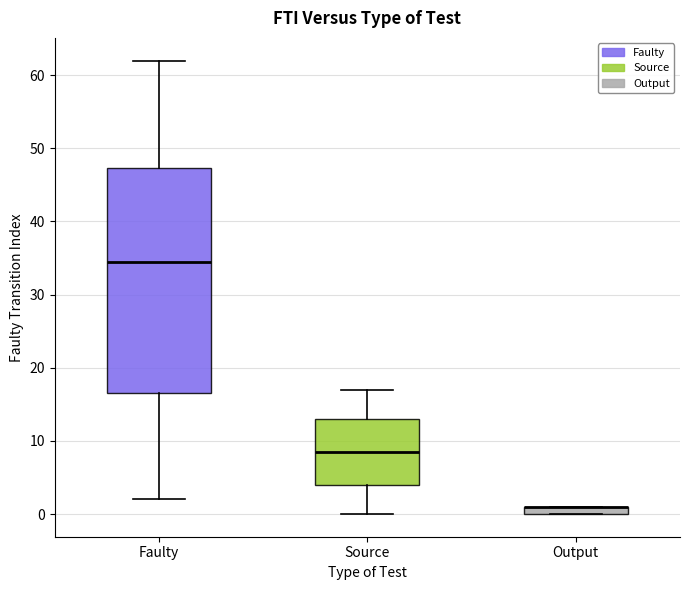

Comparing the boxes themselves (not the whiskers), which one is the tallest?

Faulty